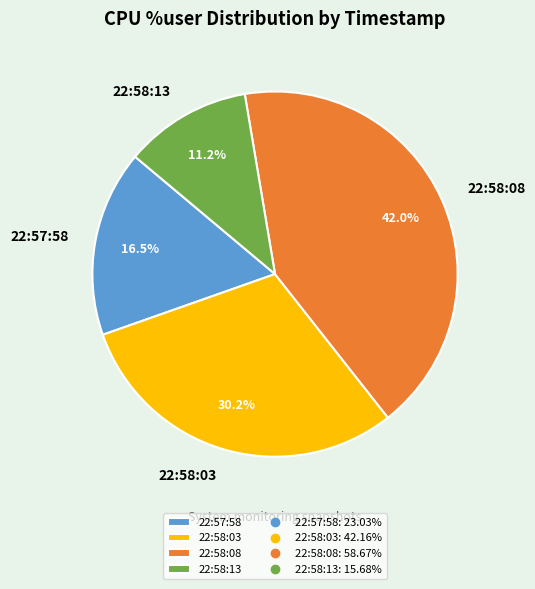

To the nearest percent, what is the difference between the 22:57:58 and 22:58:13 slice percentages?

5%